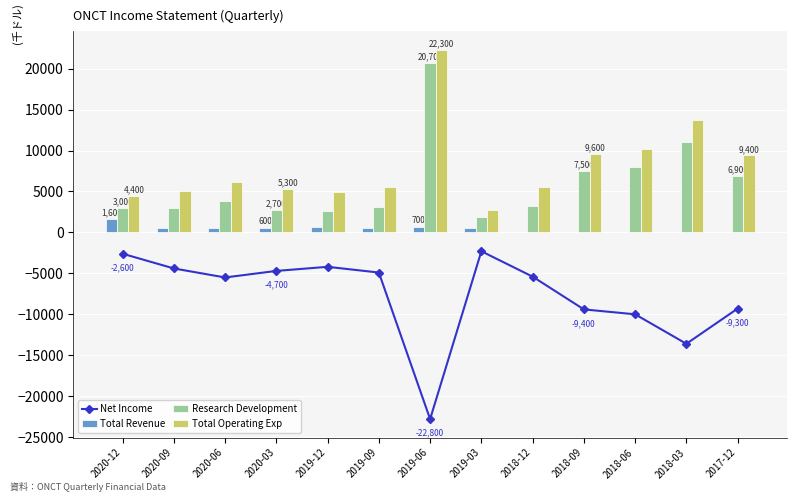

Rank the series at 2018-03 from highest to lowest value.

Total Operating Exp, Research Development, Total Revenue, Net Income